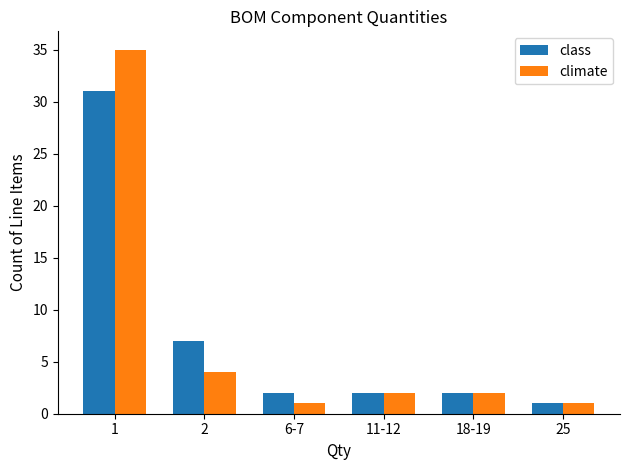

How many bars are there in total?

12